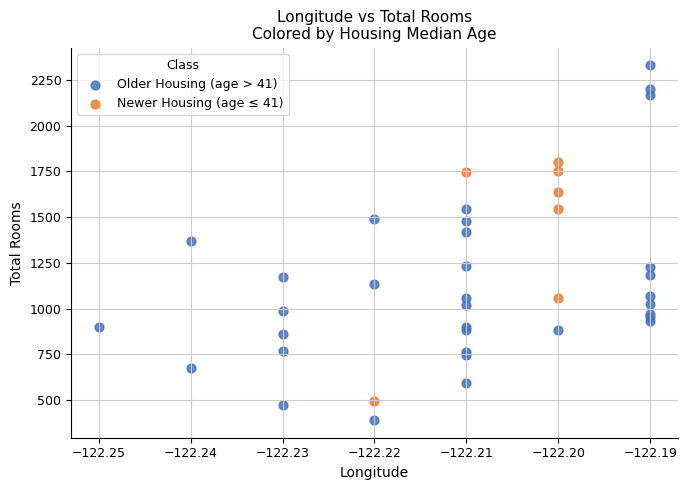

Which series reaches the maximum Y coordinate?

Older Housing (age > 41)